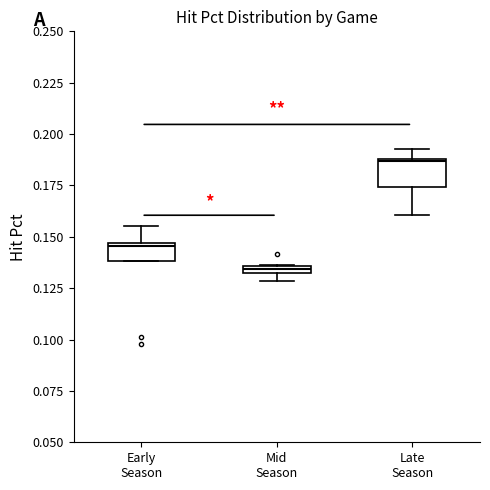

Which box has the highest median line?

Late Season